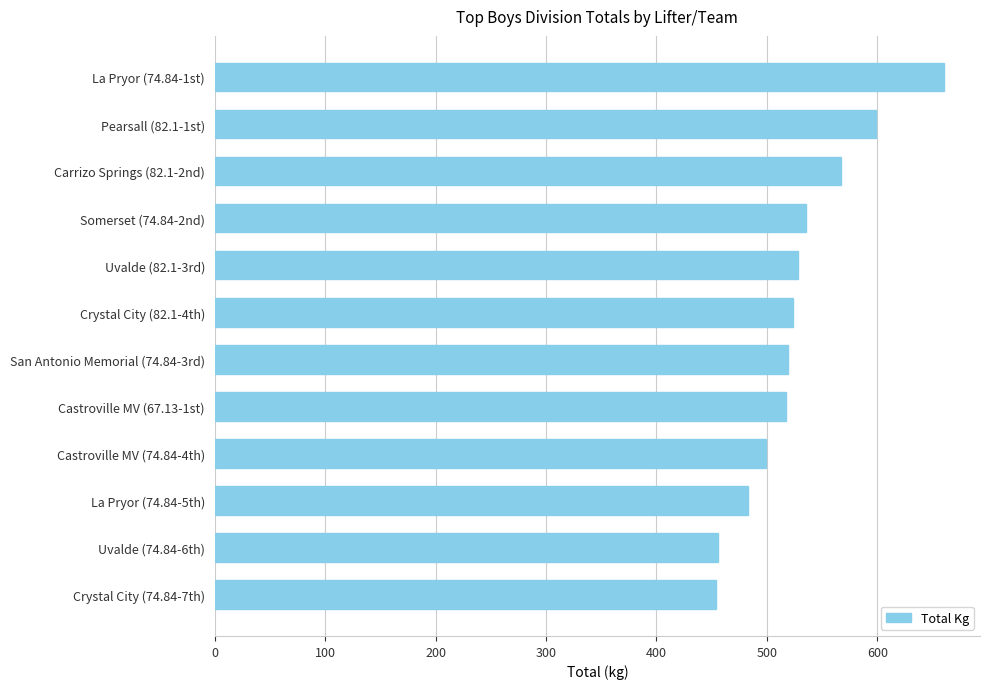

Does the chart contain stacked bars?

No